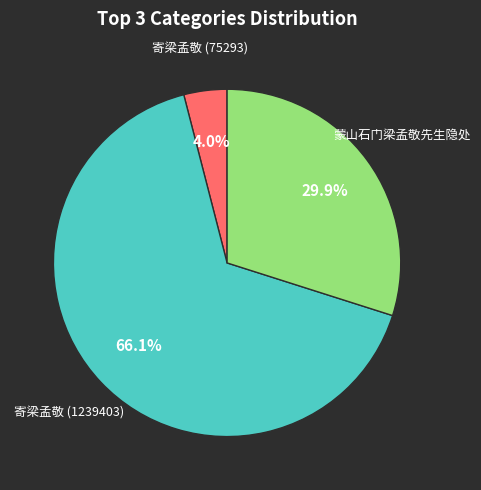

Is there any slice that represents more than half of the pie?

Yes